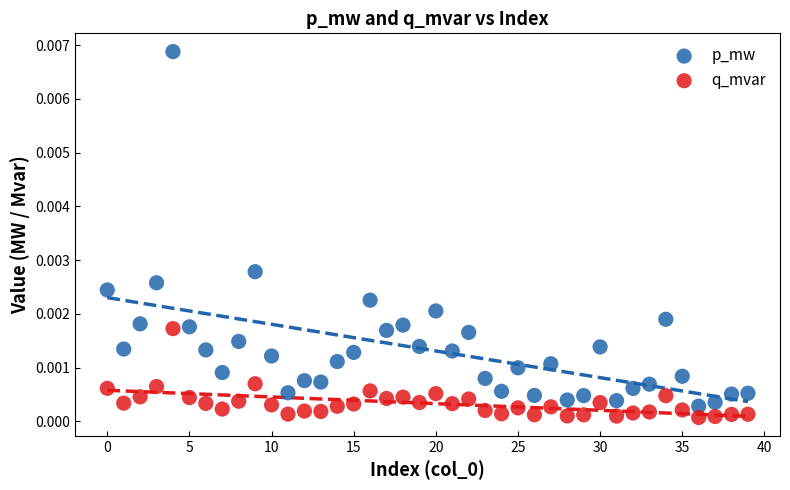

Which series has the largest Y range (max minus min)?

p_mw